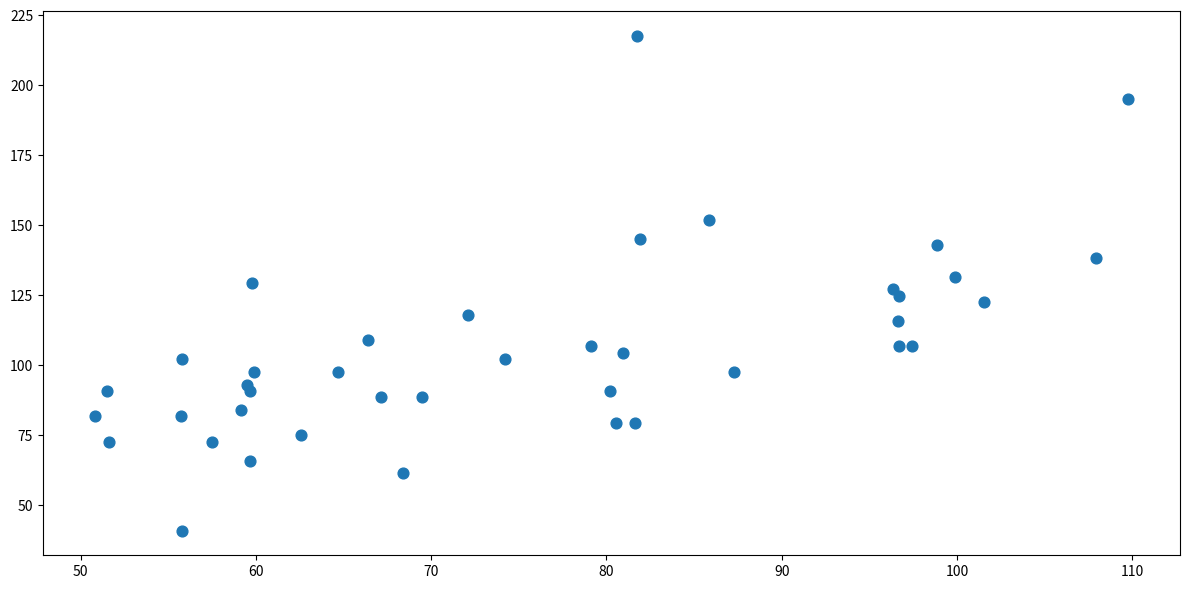

What is the range of Y values (max minus min)?

176.9